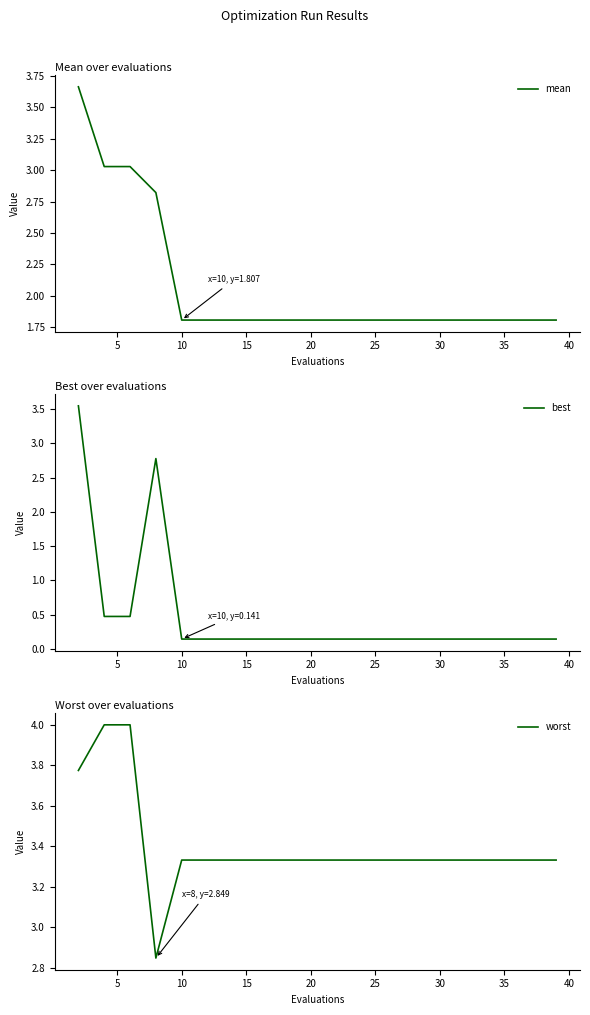

True or false: mean has a value of 1.2 at 20.

False